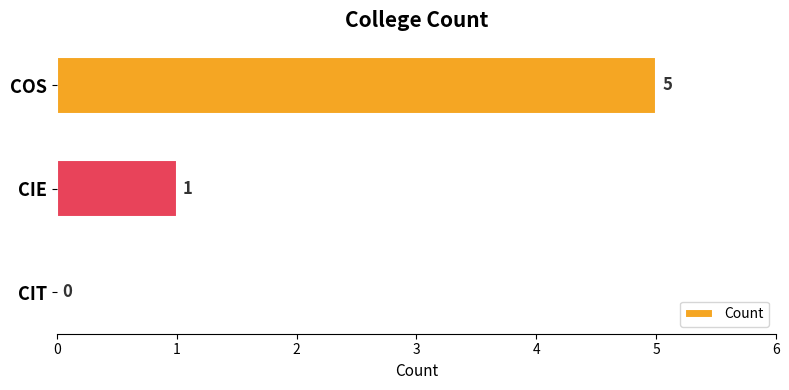

What is the greatest value displayed?

5